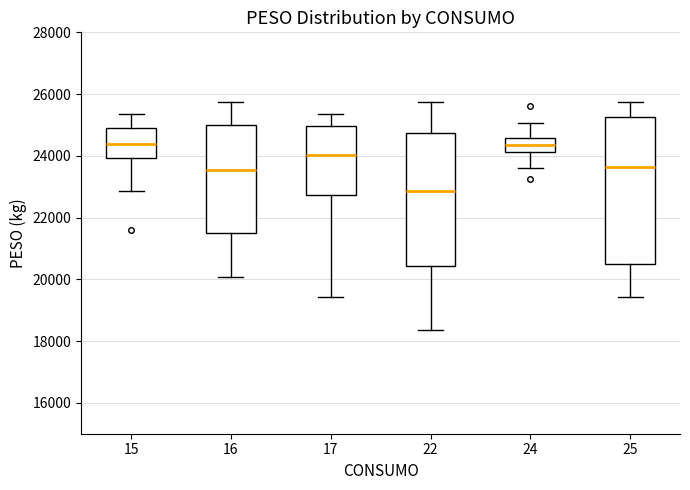

Where is the lower edge of the box at x = 15 on the y-axis? The values are not printed on the chart, so give them approximately, as read against the axis.

24000